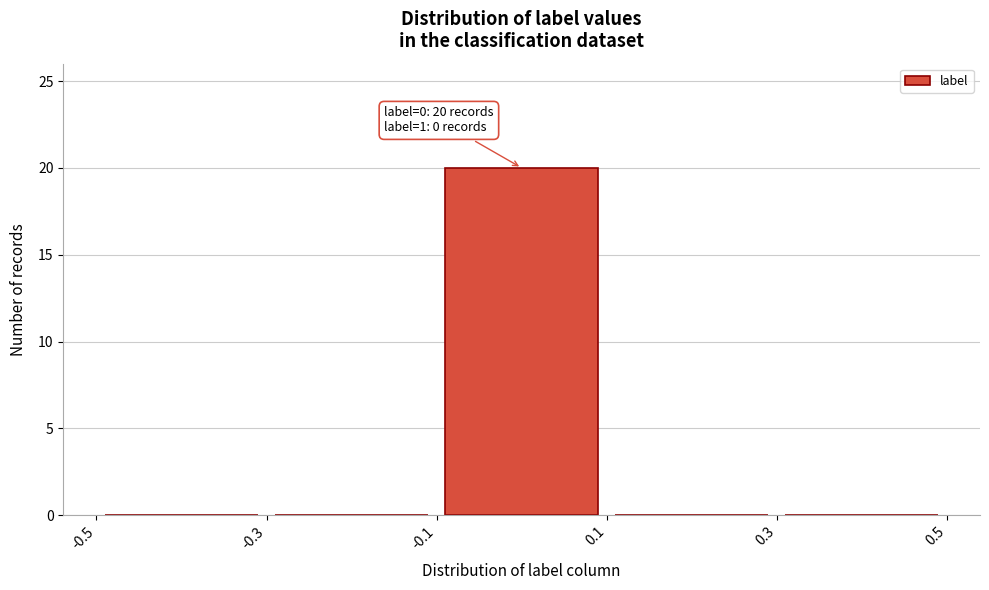

Over which range of the x-axis is the bar tallest?

-0.1 to 0.1